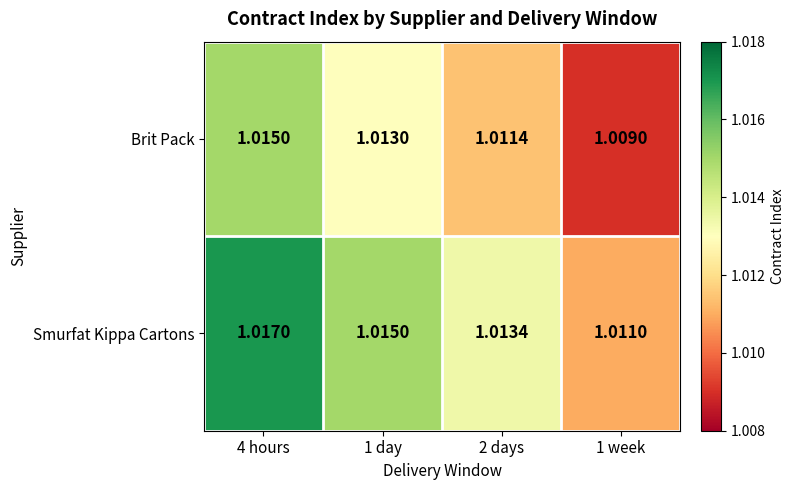

Which series has the largest total across all categories?

Smurfat Kippa Cartons